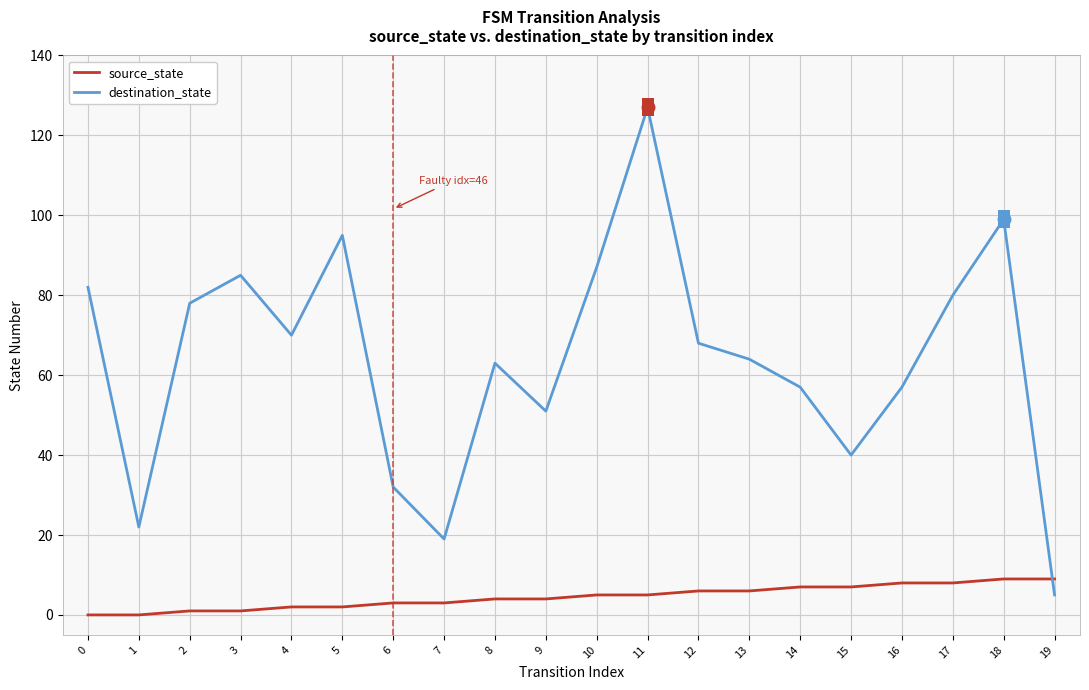

Reading left to right, extract all data points from this chart.

source_state: 0	0	1	1	2	2	3	3	4	4	5	5	6	6	7	7	8	8	9	9
destination_state: 82	22	78	85	70	95	32	19	63	51	87	127	68	64	57	40	57	80	99	5